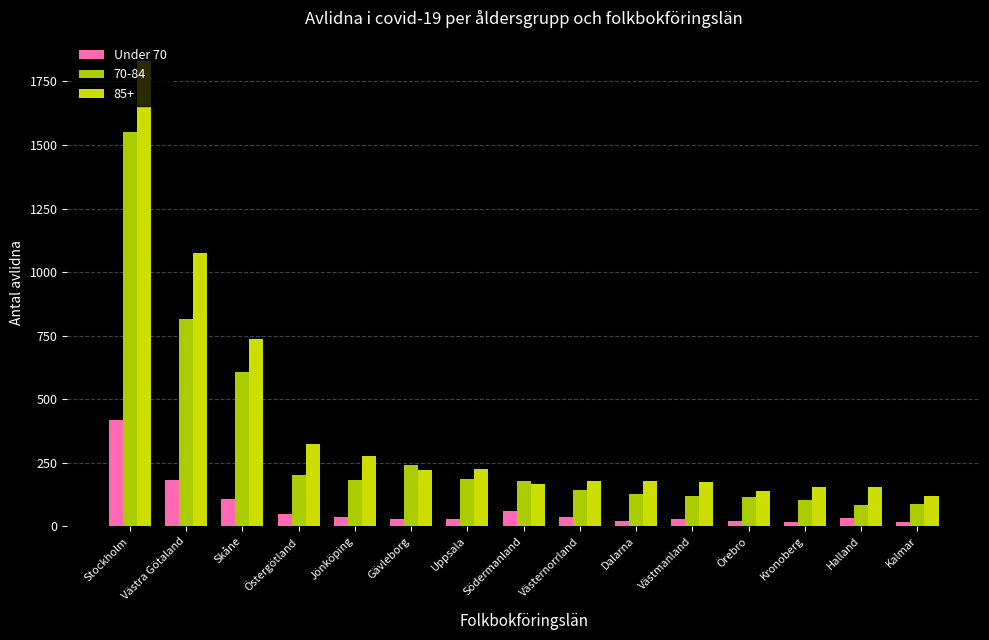

How many data points in 70-84 are less than 179?

7